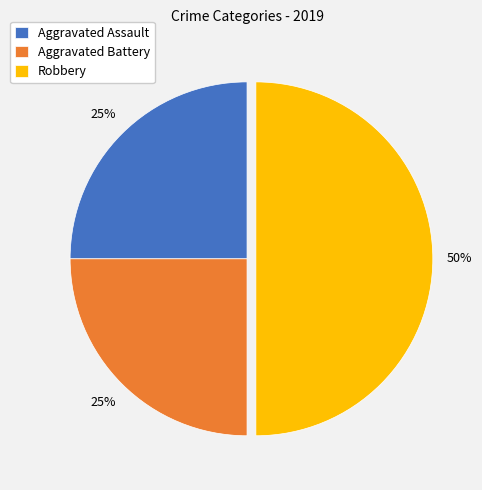

To the nearest percent, what is the average slice percentage?

33%